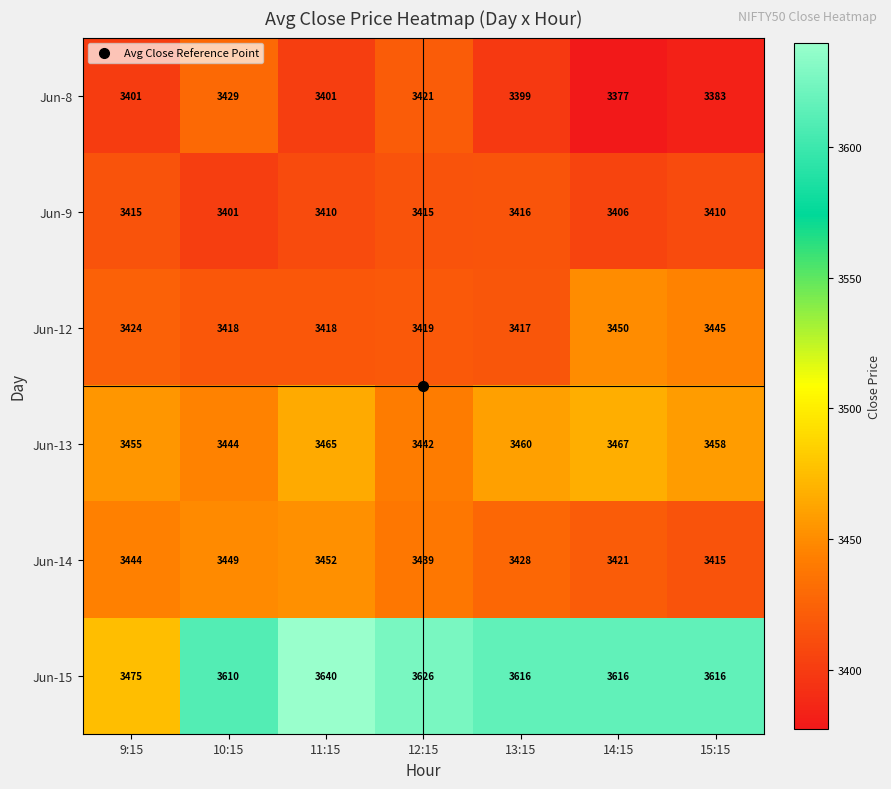

At which category is the sum across all series the highest?

11:15